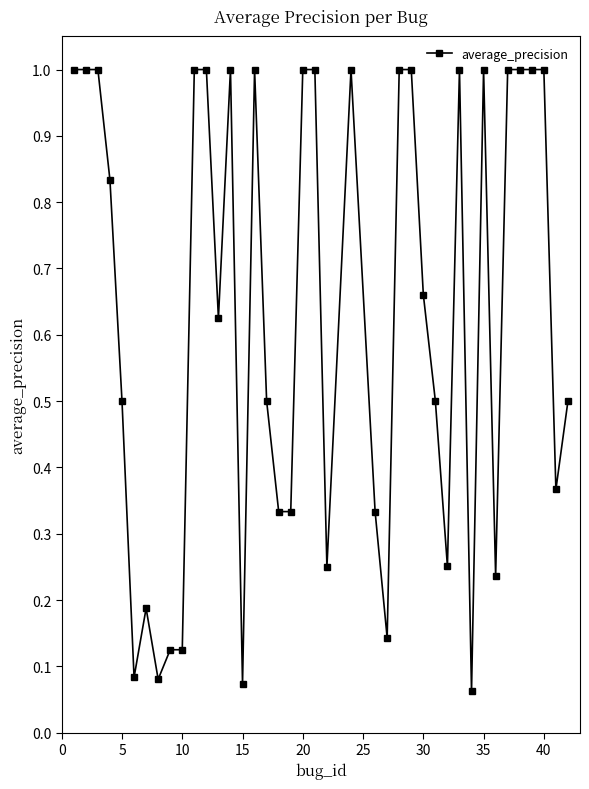

What is the value of the 20th point from the left?

1.0